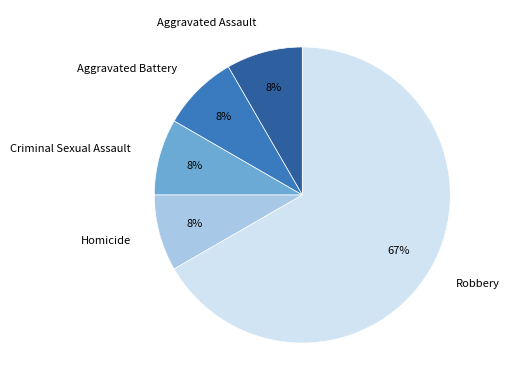

Do Criminal Sexual Assault and Robbery together represent more than half of the pie?

Yes